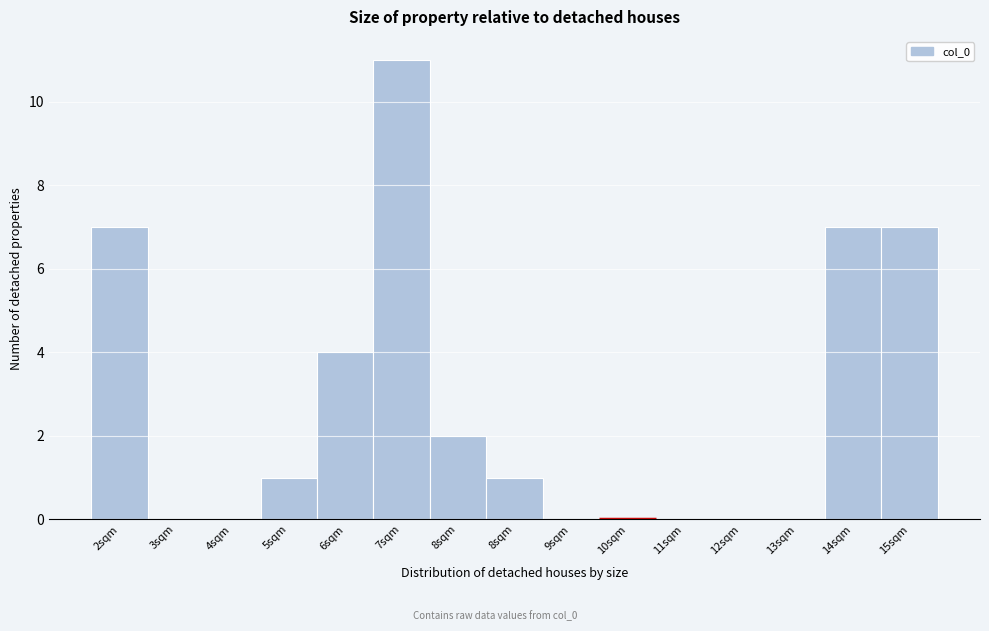

Count the number of categories in the chart.

15